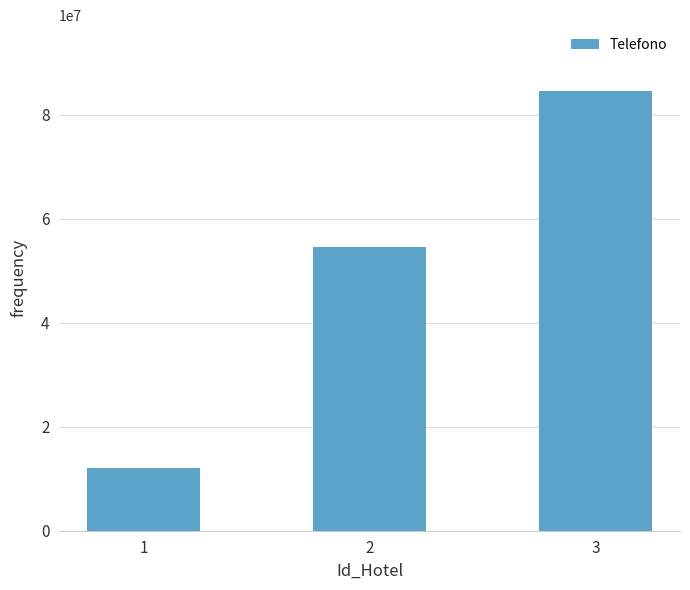

How many values are below 54610000?

1